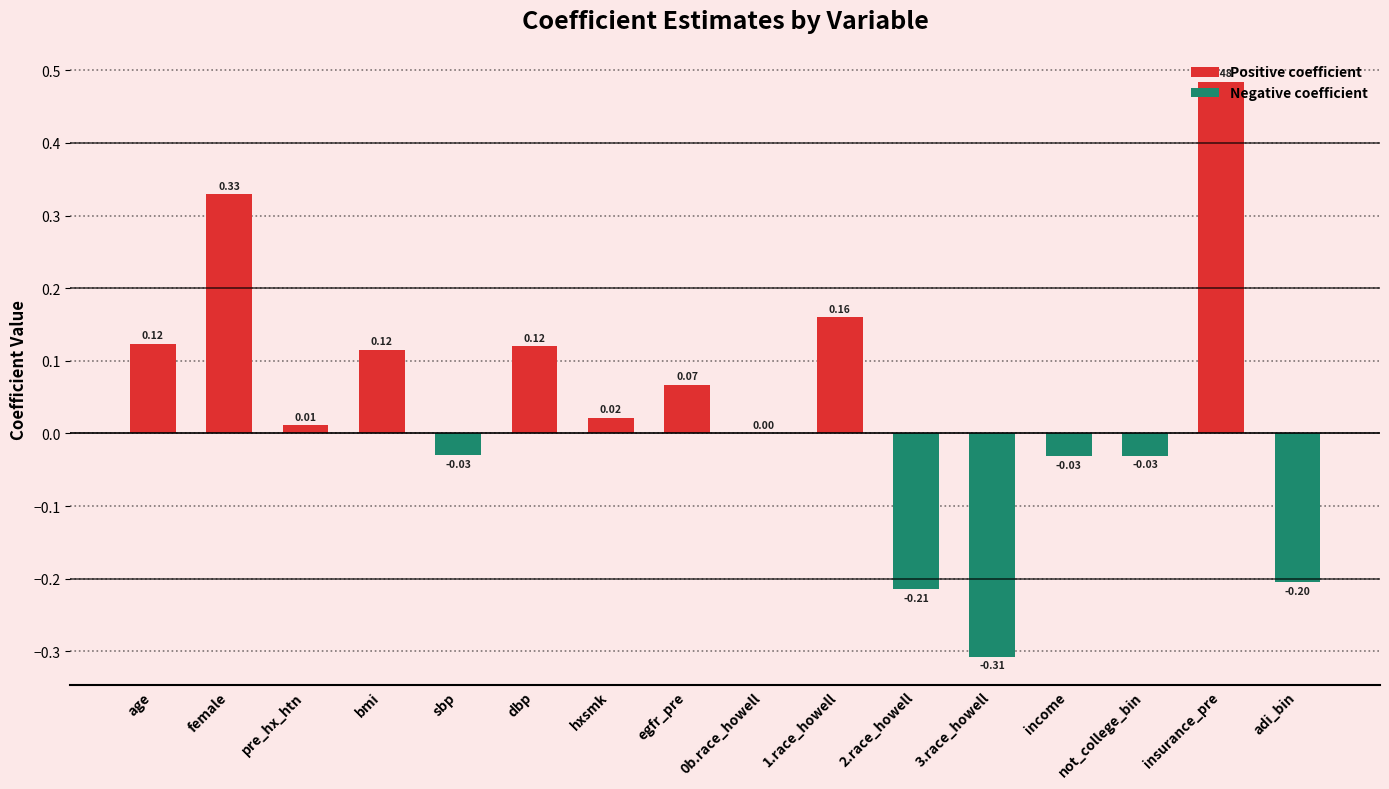

Which category has the highest value across all series?

insurance_pre